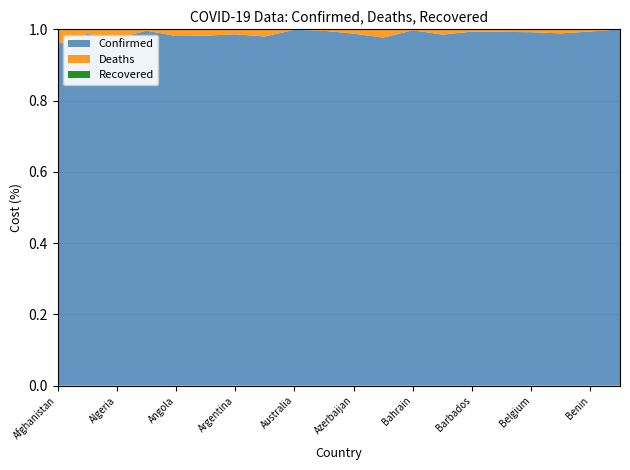

Reading left to right, transcribe all the data shown in this chart.

Confirmed: 177716	273608	265662	40024	99138	7491	9035127	422498	4514207	3805155	791876	33258	553750	1951504	59080	961389	3807447	57277	26952	26963
Deaths: 7667	3492	6874	153	1900	135	127997	8611	5994	15812	9691	788	1470	29122	374	6810	30747	654	163	10
Recovered: 0	0	0	0	0	0	0	0	0	0	0	0	0	0	0	0	0	0	0	0